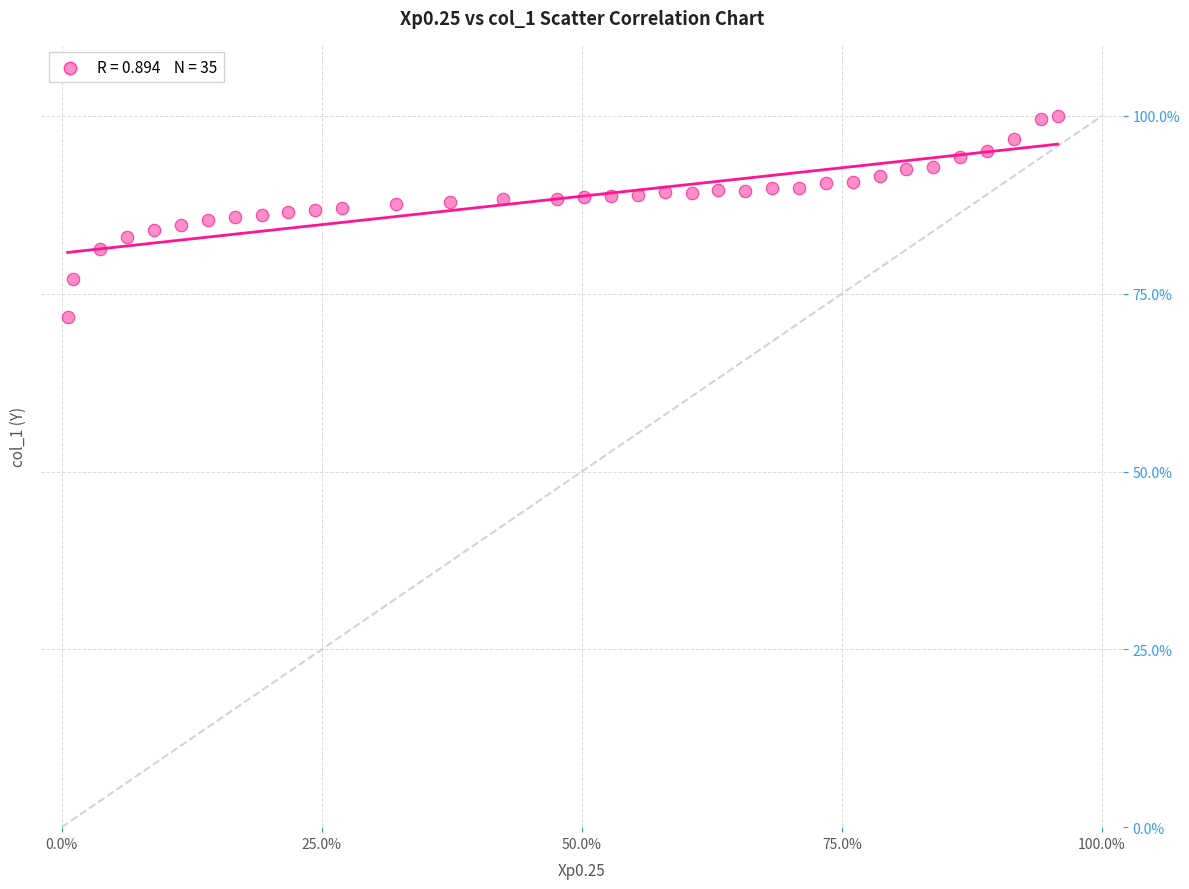

What is the range of X values (max minus min)?

1.0